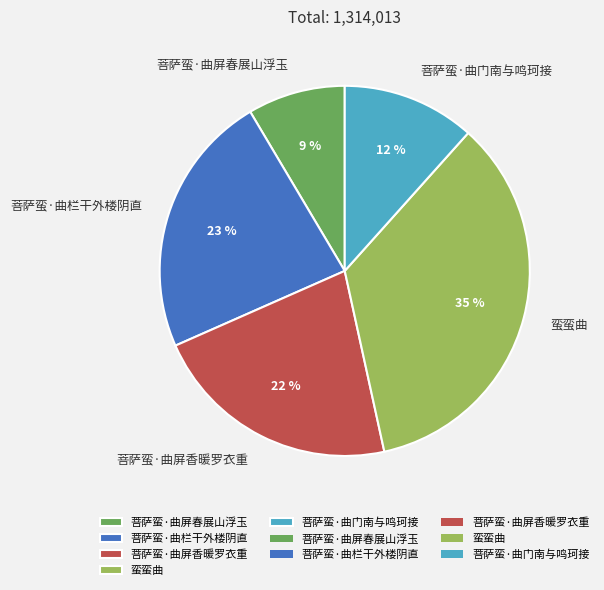

Rank the categories by value from highest to lowest.

蛮蛮曲, 菩萨蛮·曲栏干外楼阴直, 菩萨蛮·曲屏香暖罗衣重, 菩萨蛮·曲门南与鸣珂接, 菩萨蛮·曲屏春展山浮玉